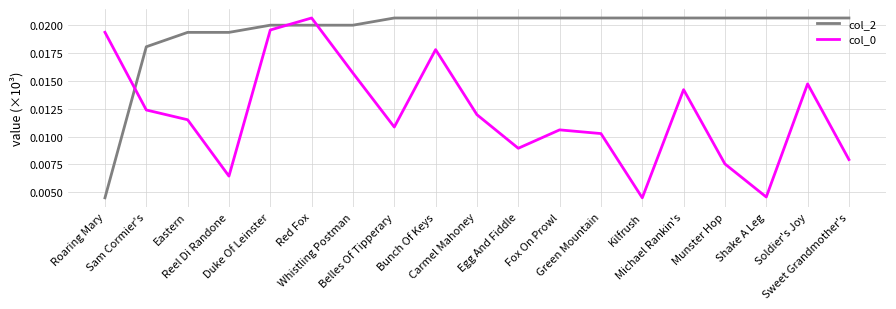

How many times do col_2 and col_0 cross each other?

3